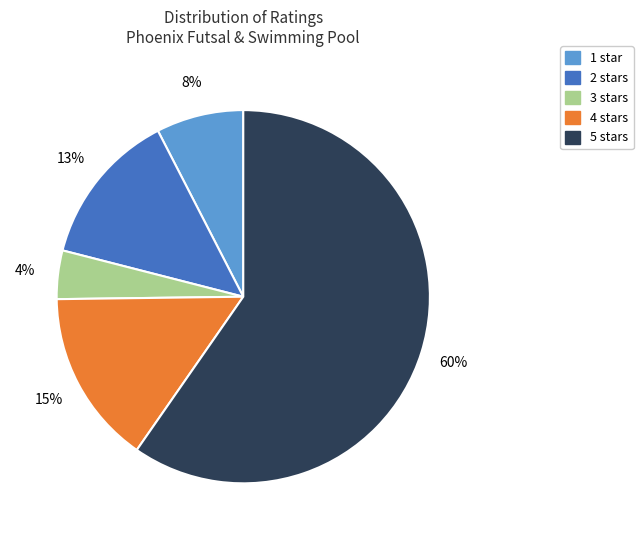

To the nearest percent, what percentage of the pie is 3 stars?

4%